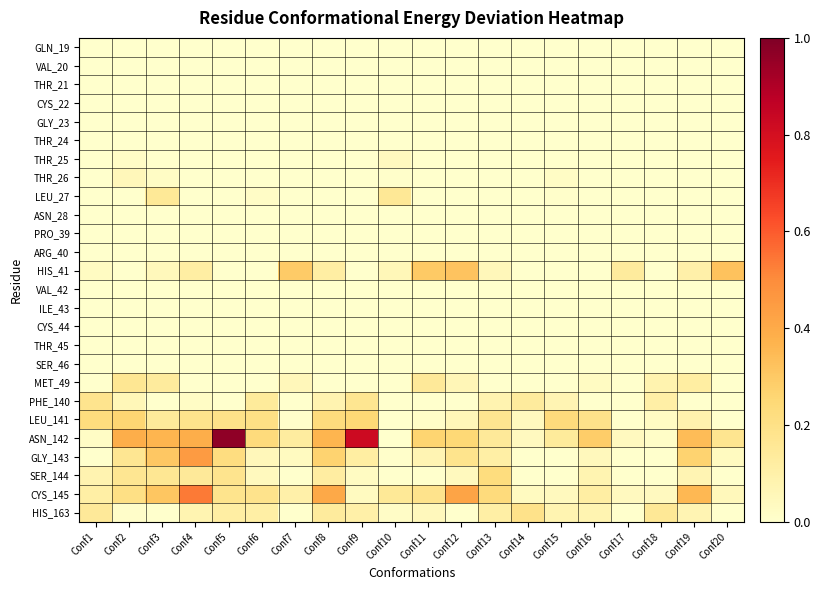

What is the difference between the highest and lowest values at Conf20?

0.3